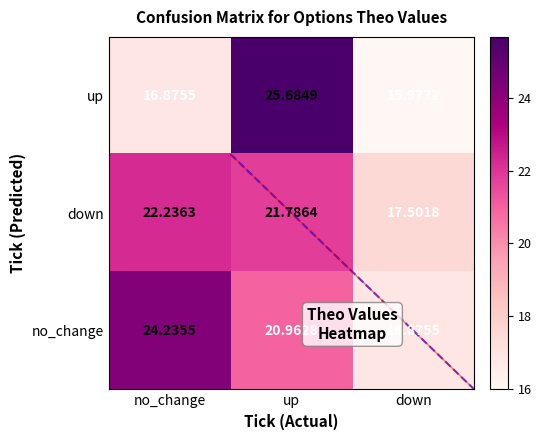

Which series has the largest range (max minus min)?

up